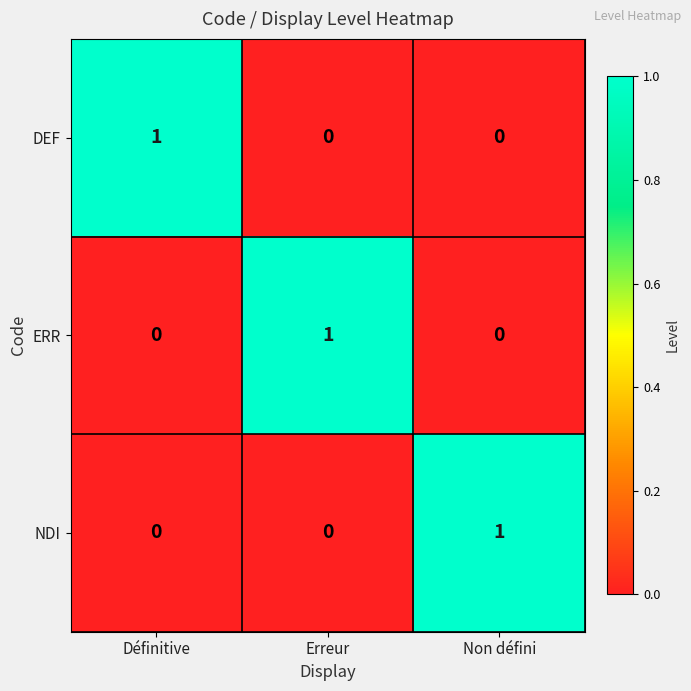

True or false: NDI has a value of 0 at Non défini.

False